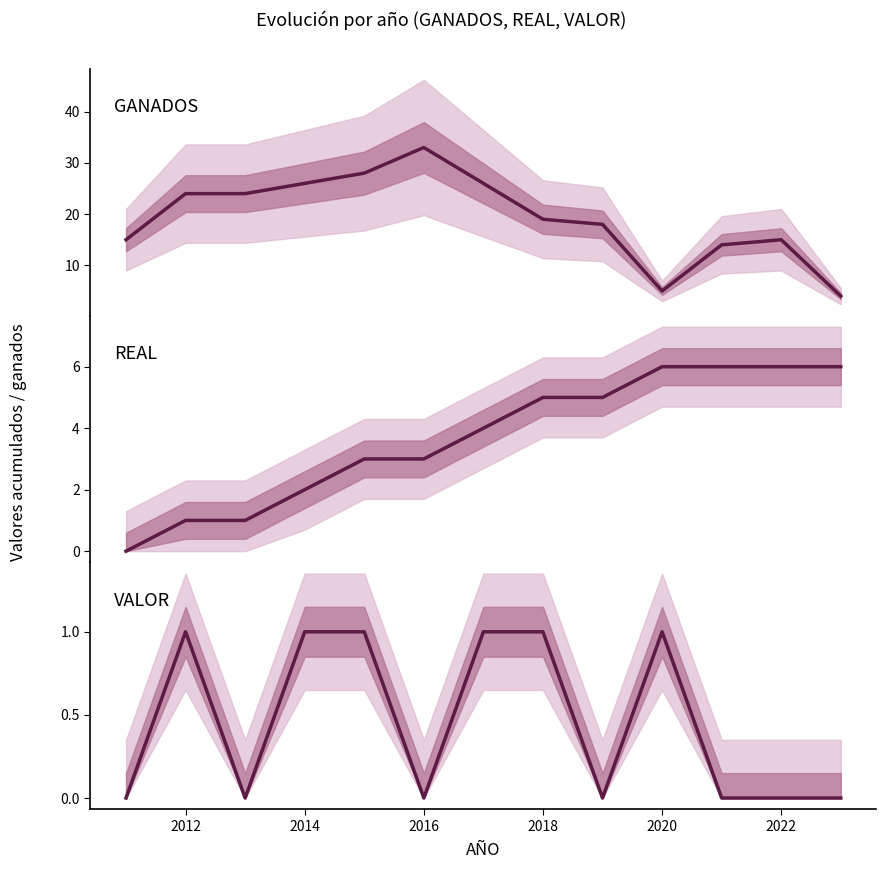

Is the value of VALOR at 9 greater than the value of GANADOS at 2014?

No